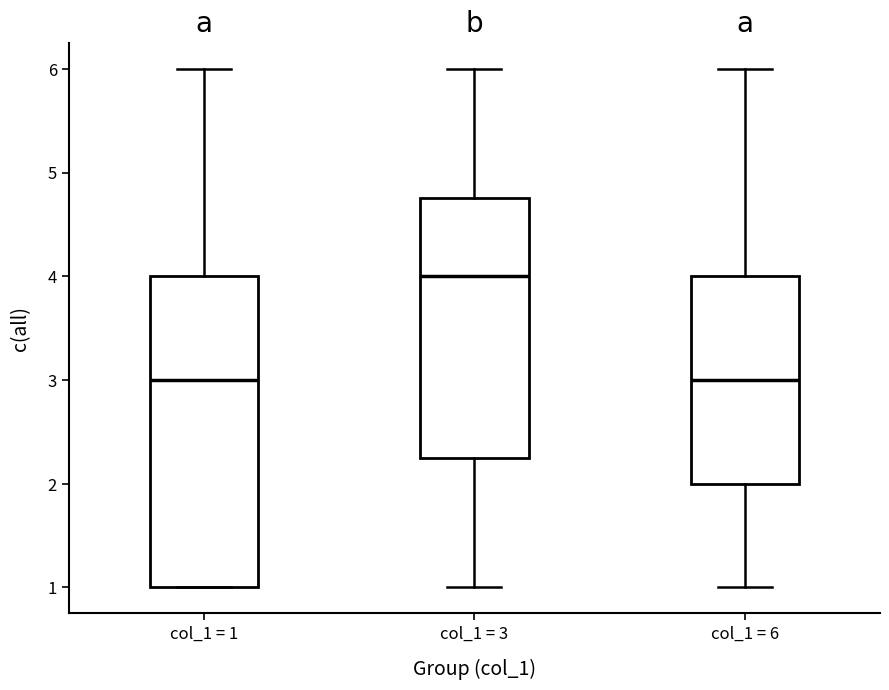

Reading left to right, transcribe this box plot: for each box, give where its median line is, the range the box spans, and where its two whiskers end, as read against the y-axis. The values are not printed on the chart, so give them approximately, as read against the axis.

col_1 = 1: median 3.0, box 1.0 to 4.0, whiskers 1.0 to 6.0
col_1 = 3: median 4.0, box 2.3 to 4.8, whiskers 1.0 to 6.0
col_1 = 6: median 3.0, box 2.0 to 4.0, whiskers 1.0 to 6.0